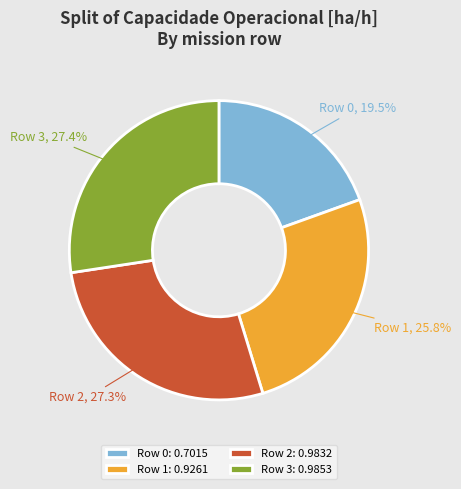

Does Row 3 represent more than half of the total?

No